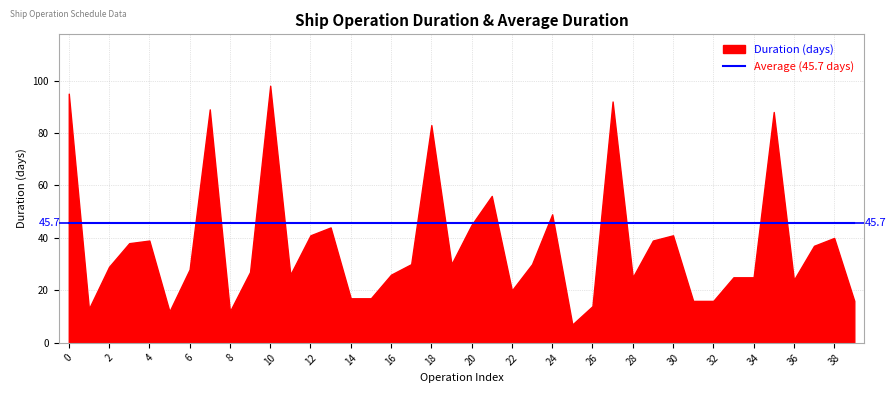

Where do Duration and Avg_Duration first cross each other?

0 and 1